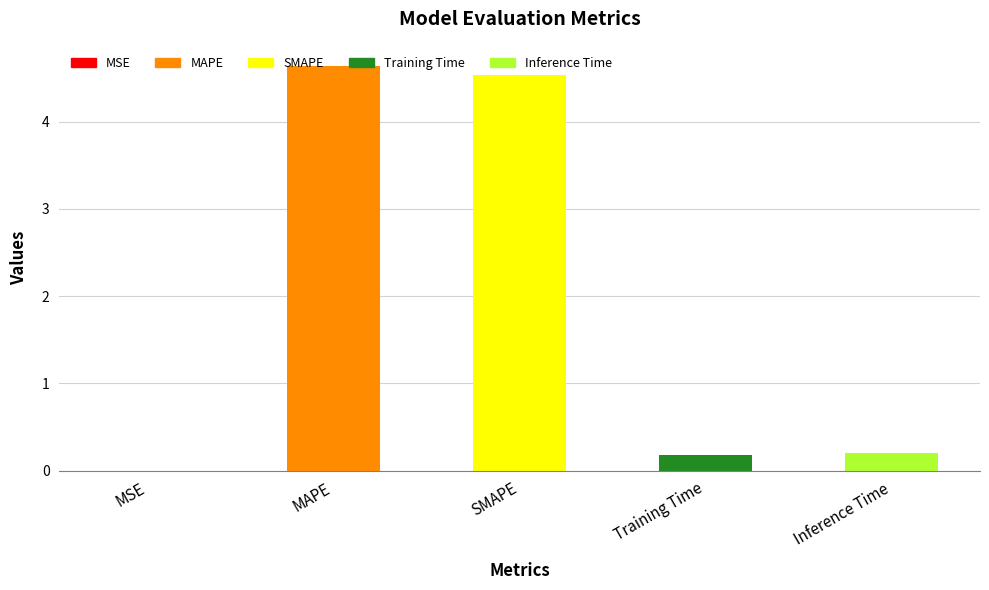

What is the greatest value displayed?

4.6